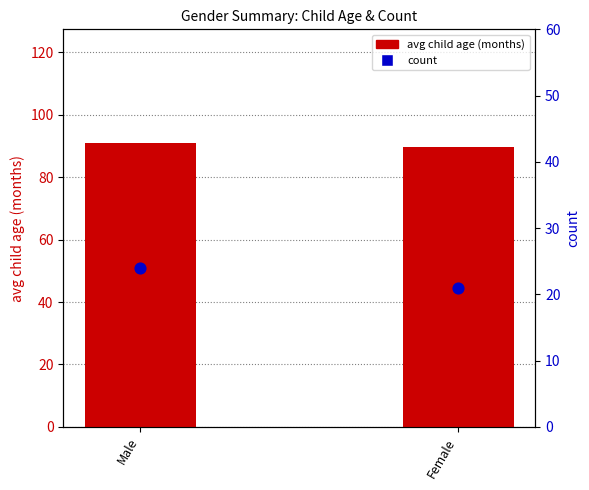

Is the value of count at Male greater than the value of avg child age (months) at Female?

No